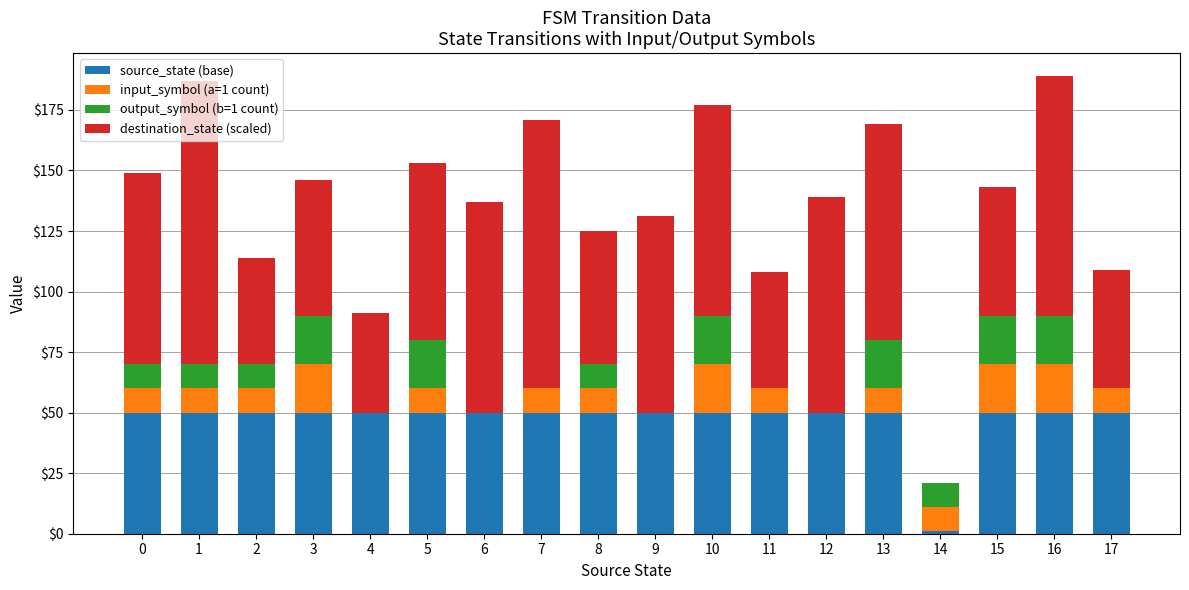

What is the sum of all source_state (base) values?

851